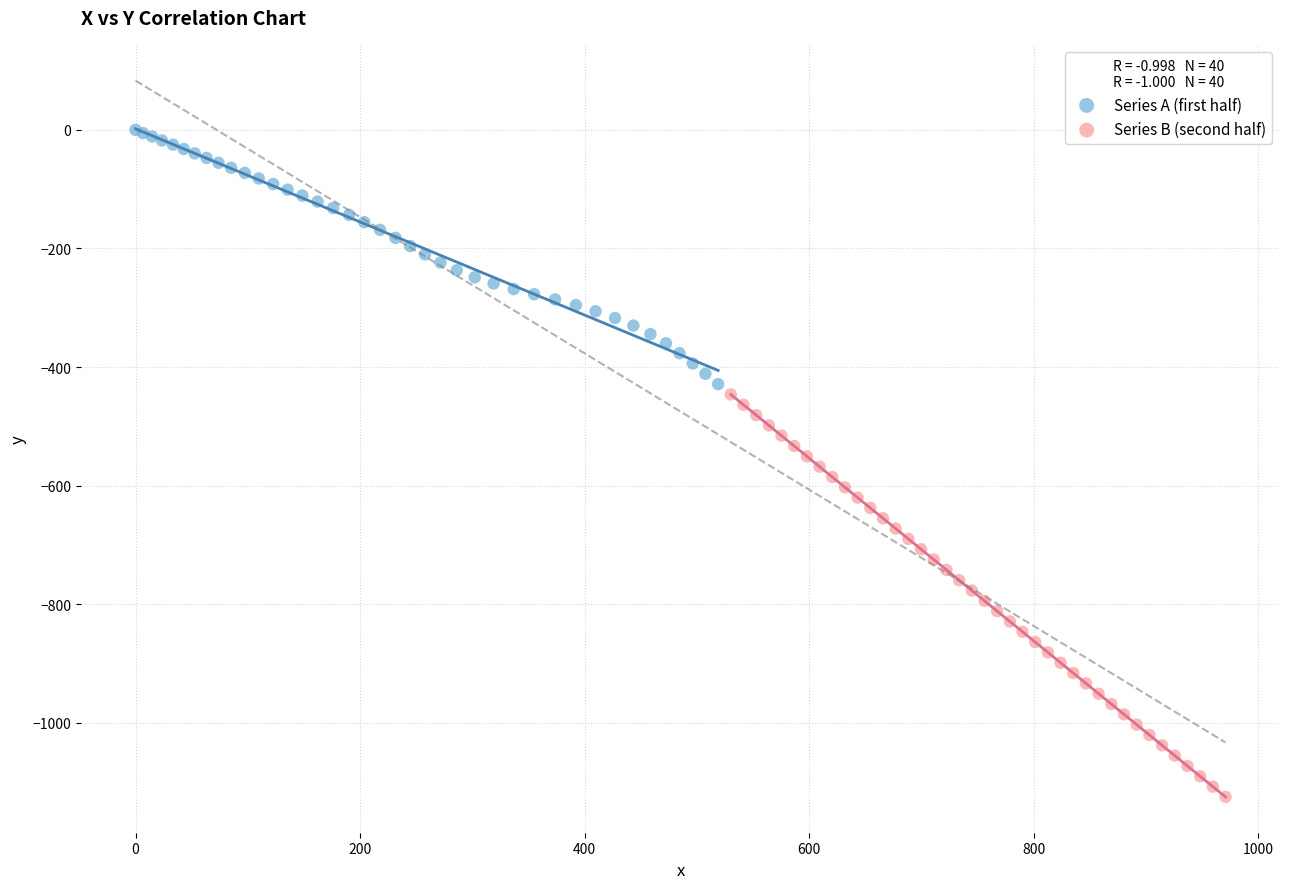

Which series reaches the maximum Y coordinate?

Series A (first half)